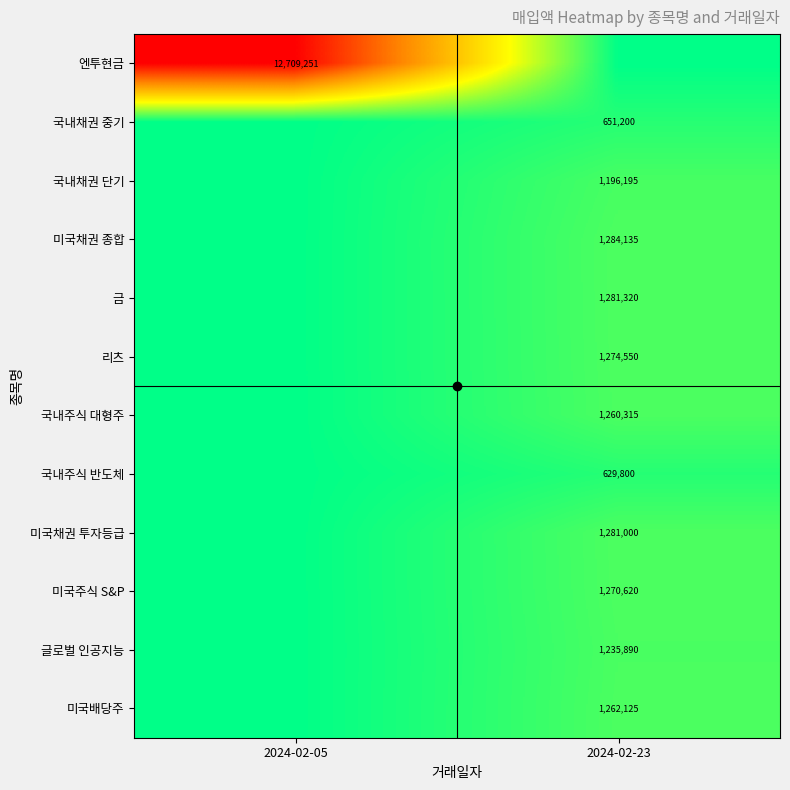

Which category has the lowest value across all series?

2024-02-23